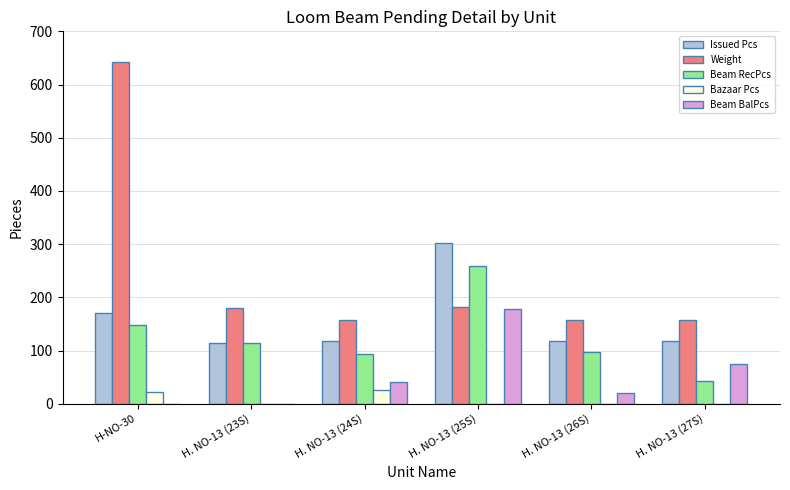

Which series has the largest range (max minus min)?

Weight